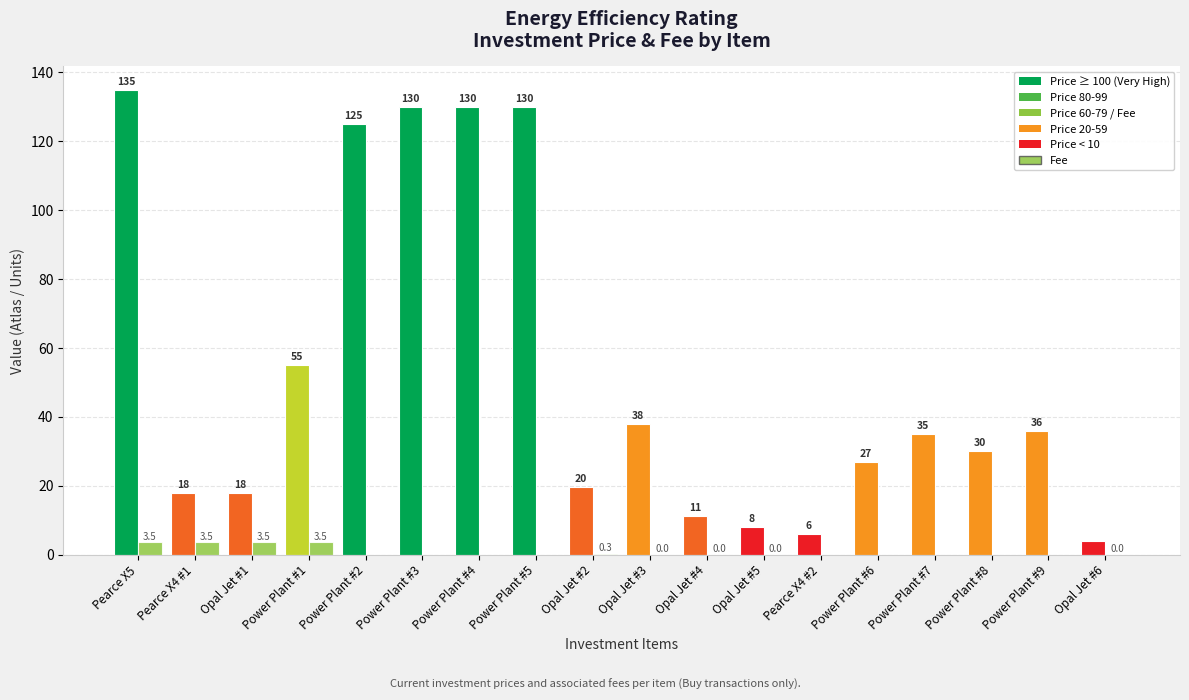

What is the maximum value shown in the chart?

135.0